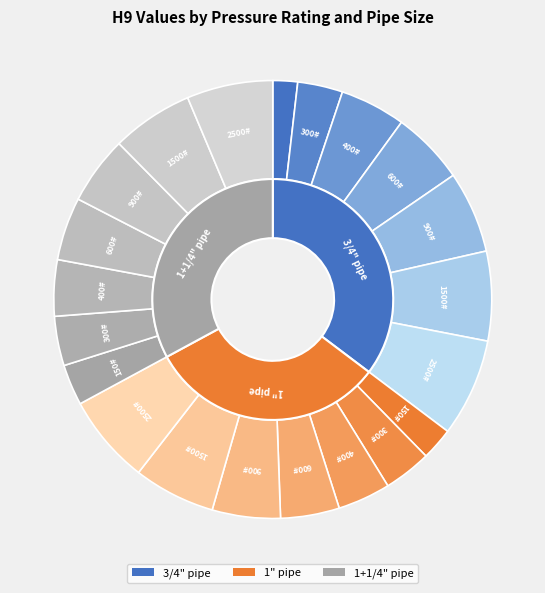

What percentage is the 300# slice, to the nearest percent?

9%